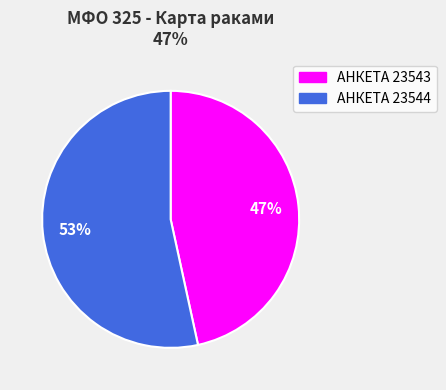

To the nearest percent, what is the average slice percentage?

50%